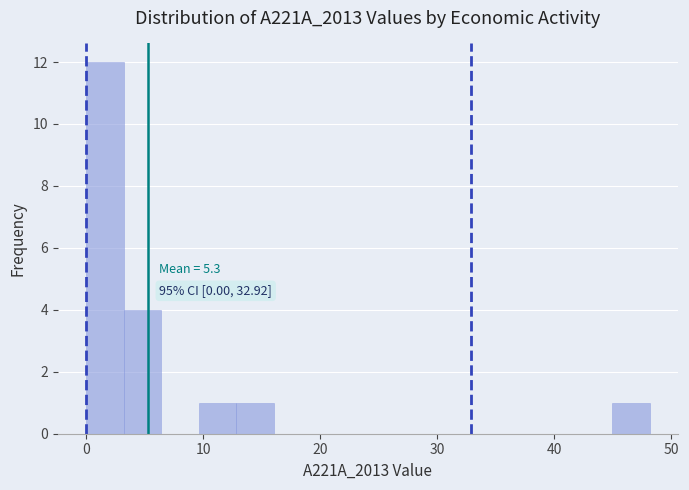

Around what value on the x-axis is the tallest bar? Give the approximate position of its centre, as read against the axis.

2